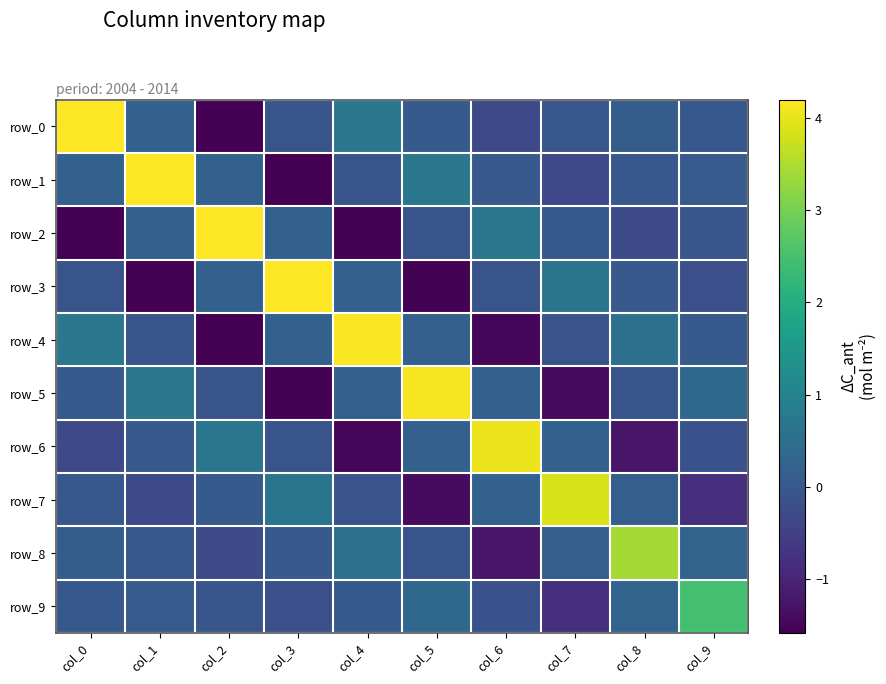

Which category has the highest value in the row_5 series?

col_5